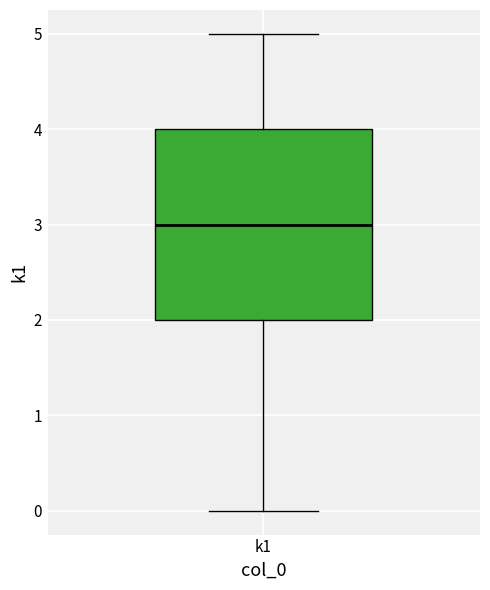

Where does the median line of the box for k1 sit on the y-axis? The values are not printed on the chart, so give them approximately, as read against the axis.

3